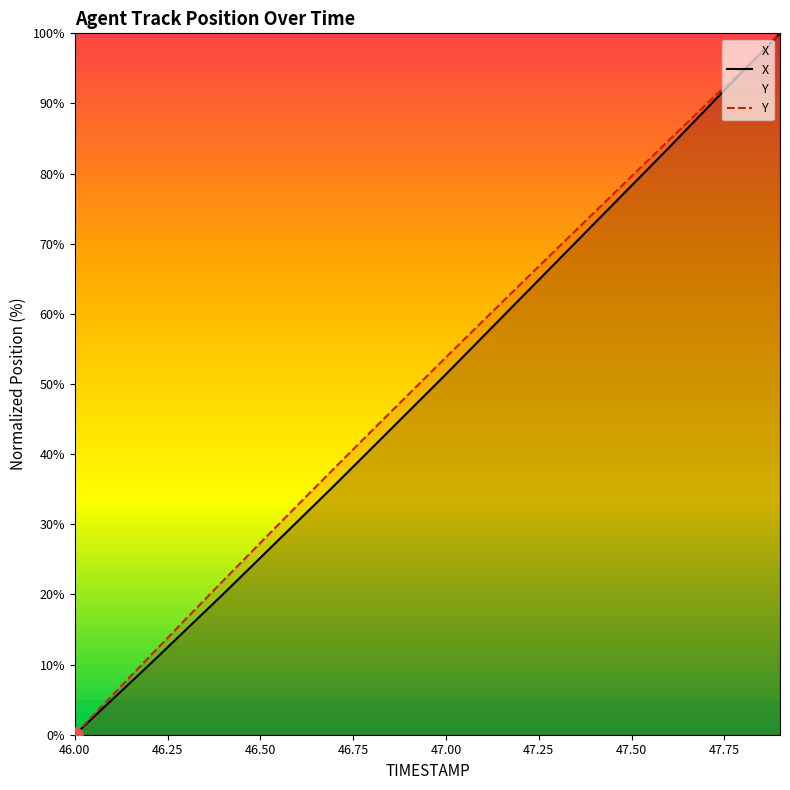

At how many categories does at least one series exceed 56?

9